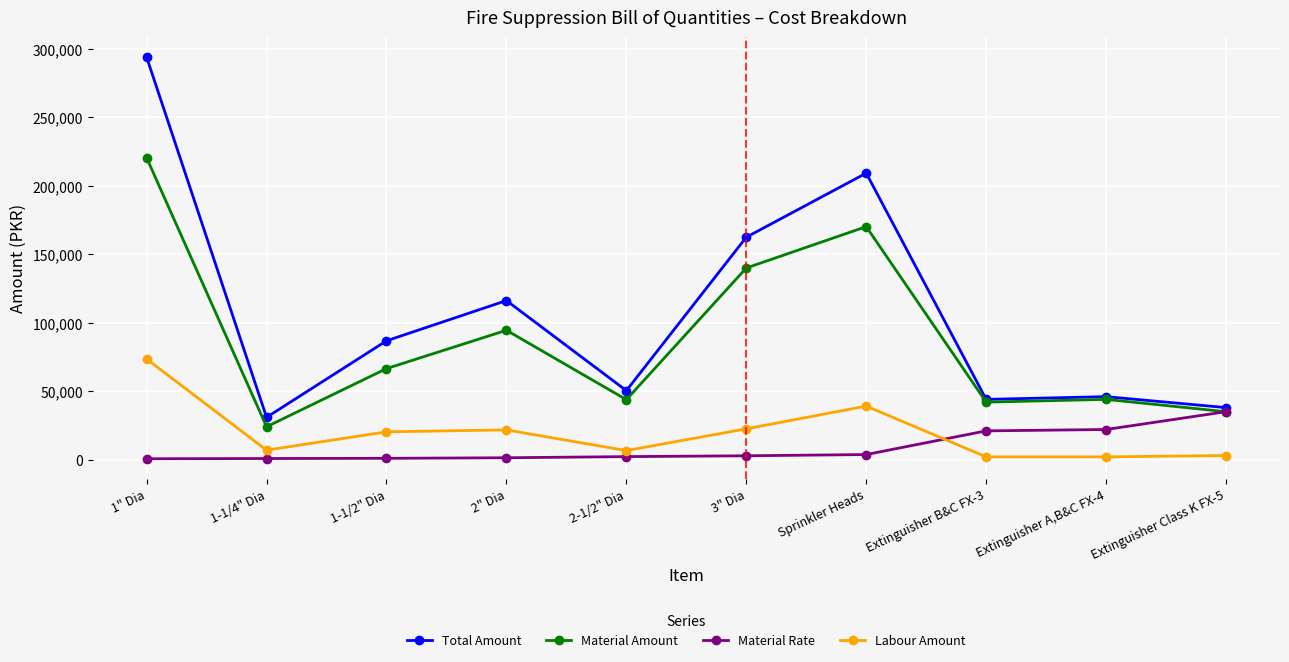

What is the lowest value of the Labour Amount series?

2000